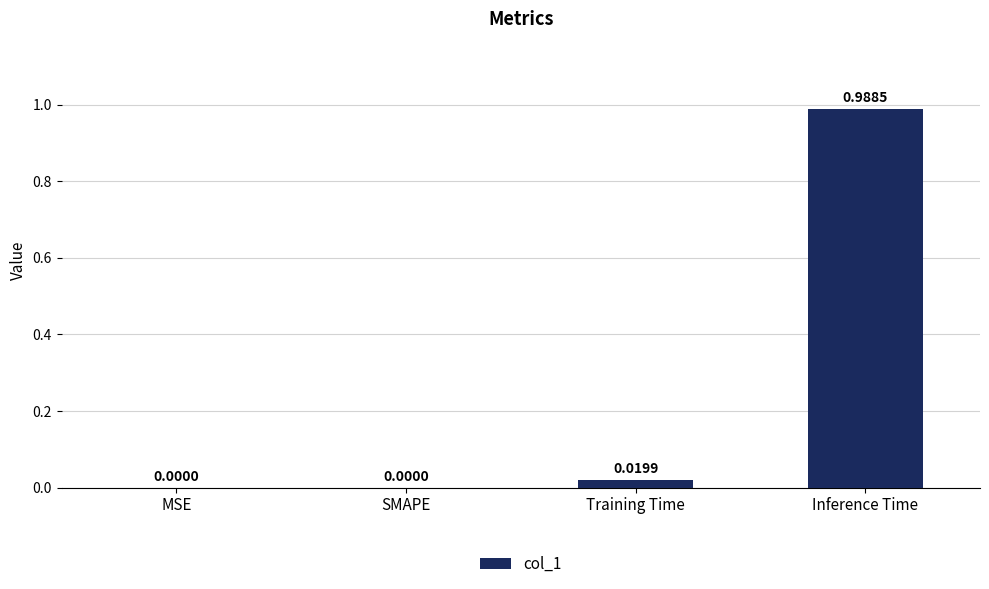

At which category does the chart reach its peak across all series?

Inference Time